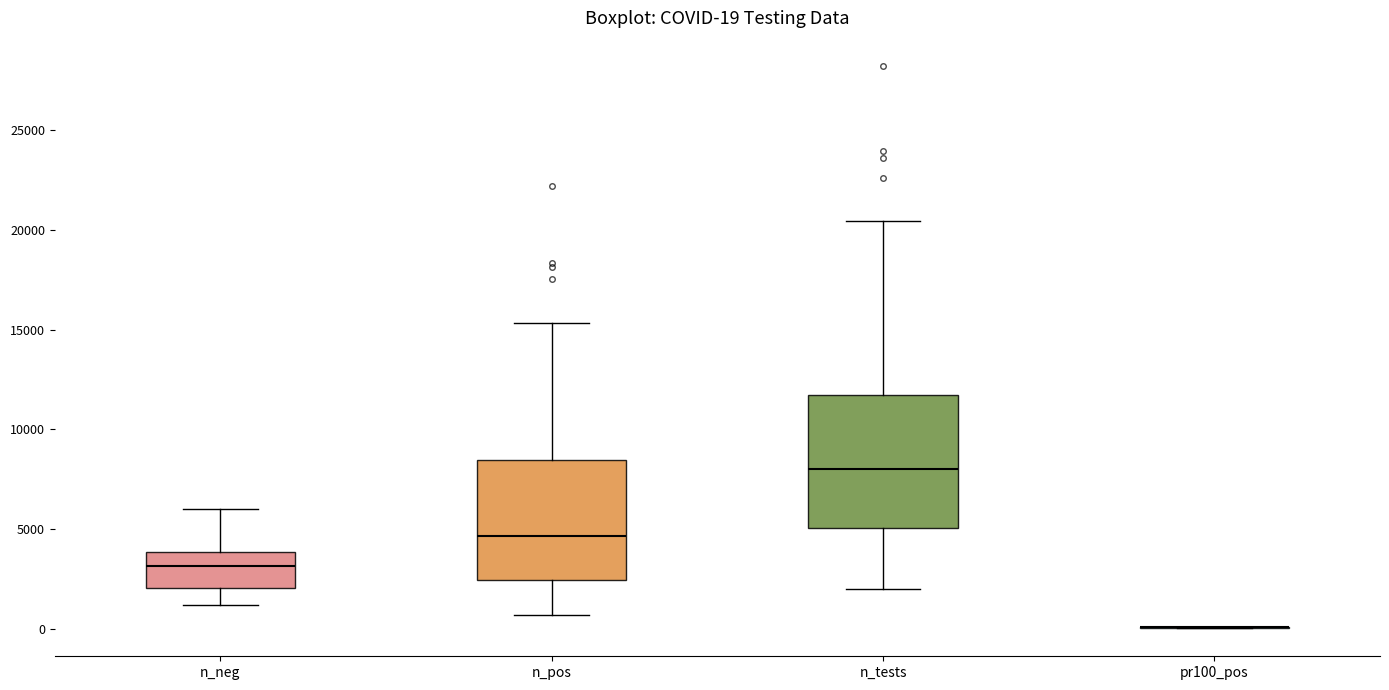

Comparing the boxes themselves (not the whiskers), which one is the tallest?

n_tests